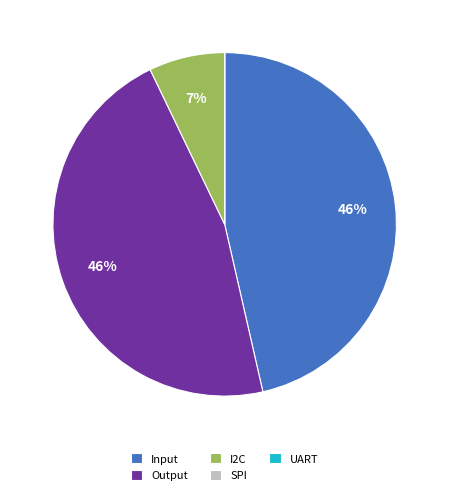

Does Input account for over 50% of the chart?

No